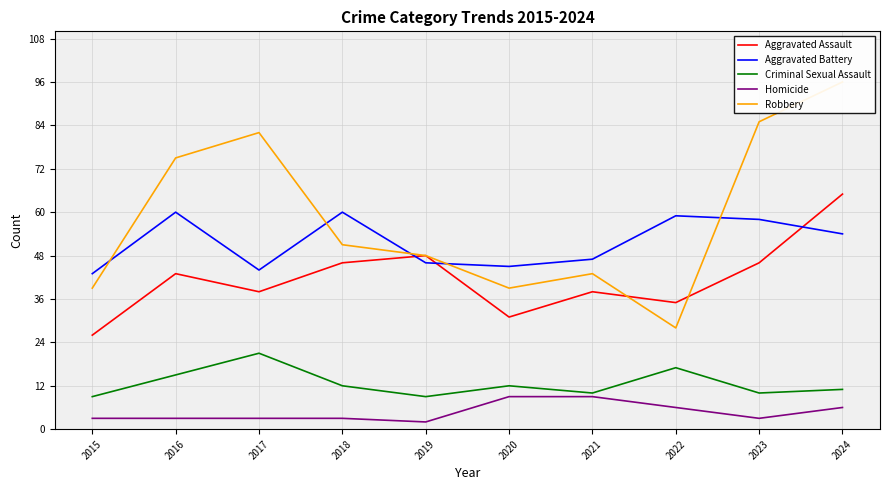

True or false: Robbery and Homicide cross at least once.

False